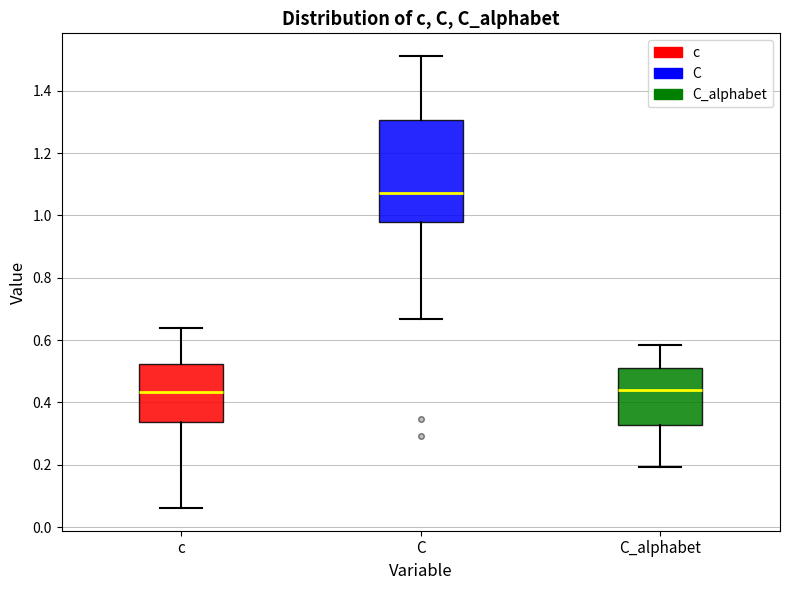

Which box has the highest median line?

C